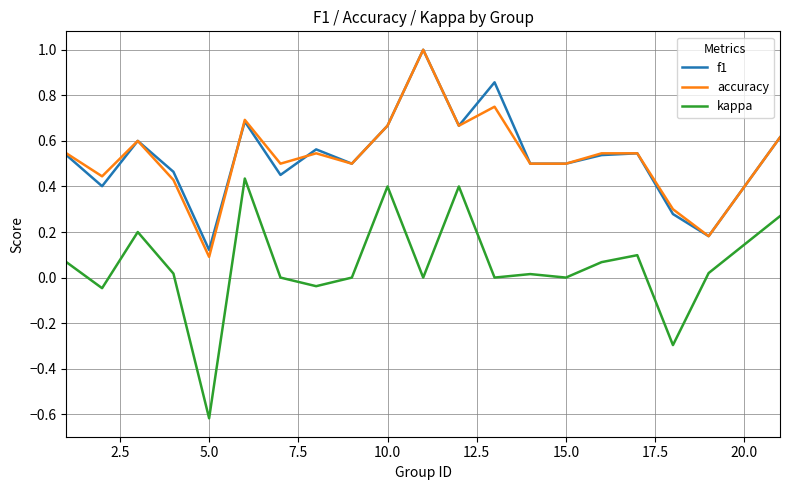

Which series has the largest range (max minus min)?

kappa